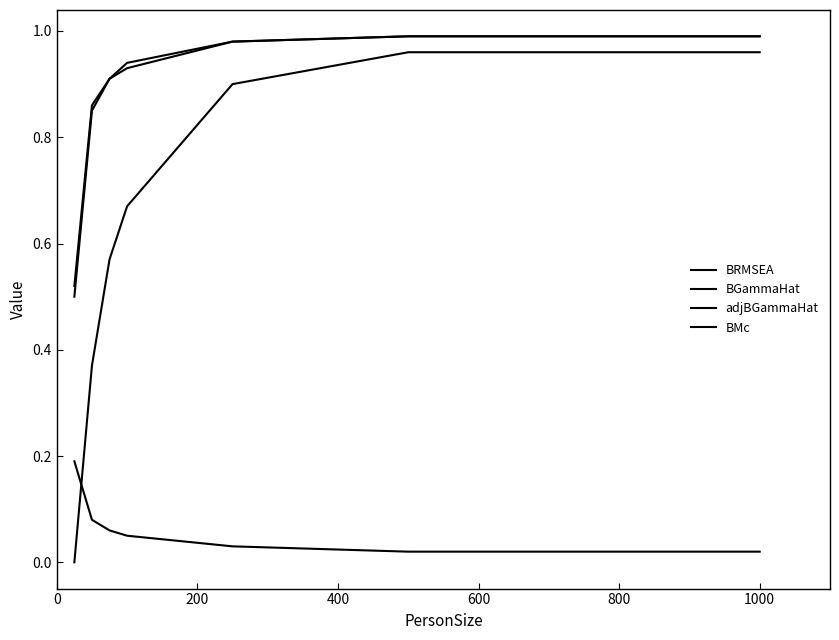

Which series has the largest range (max minus min)?

BMc